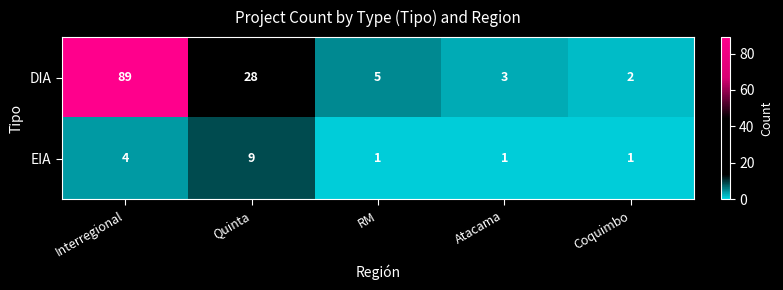

List the series in order of their peak value, lowest first.

EIA, DIA